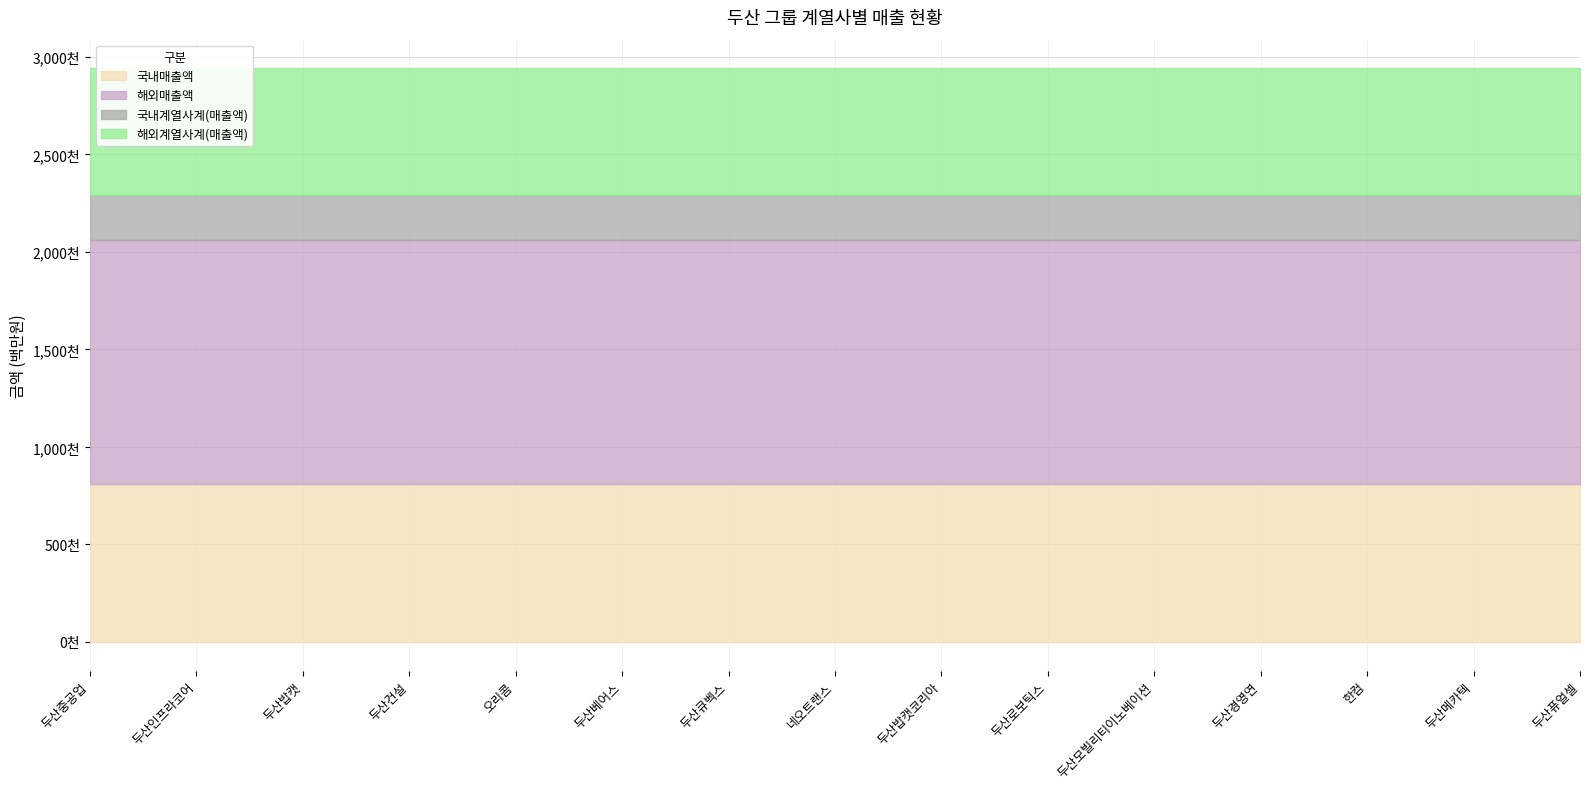

What is the average value of the 해외계열사계(매출액) series?

649368